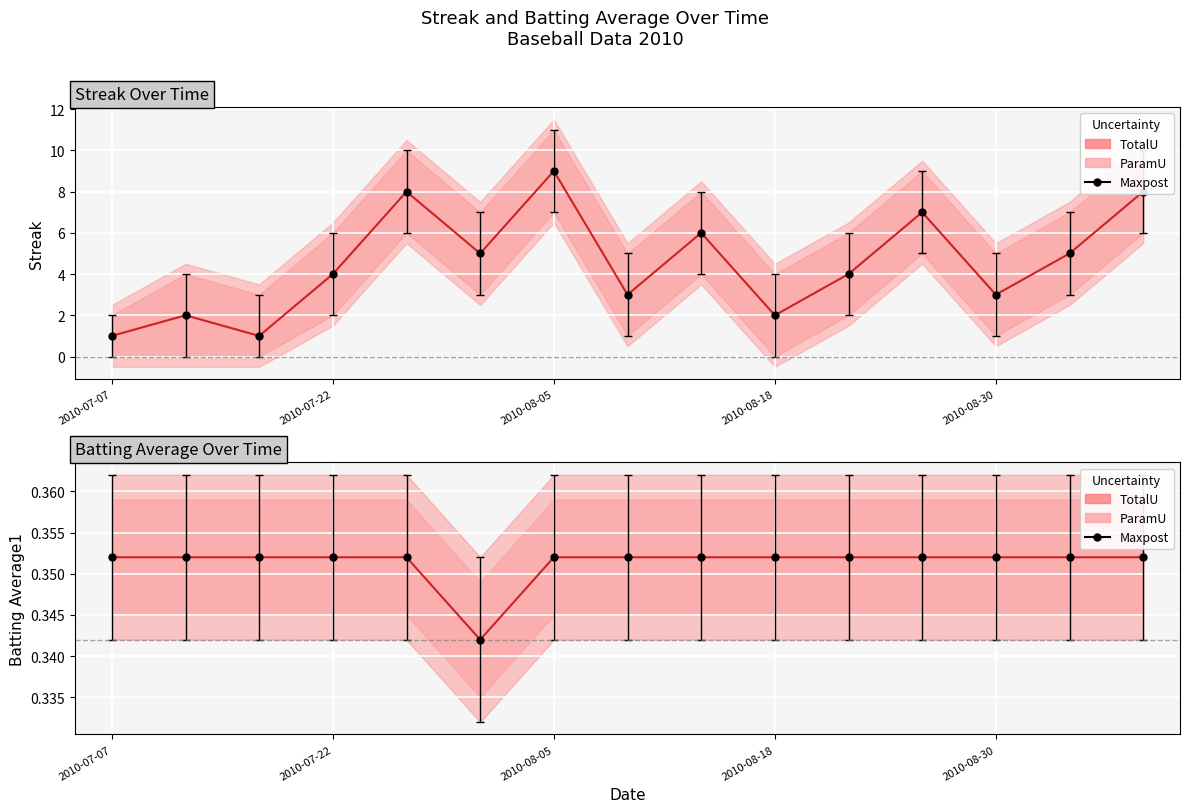

Rank the series by their average value, from lowest to highest.

Batting Average1, Streak